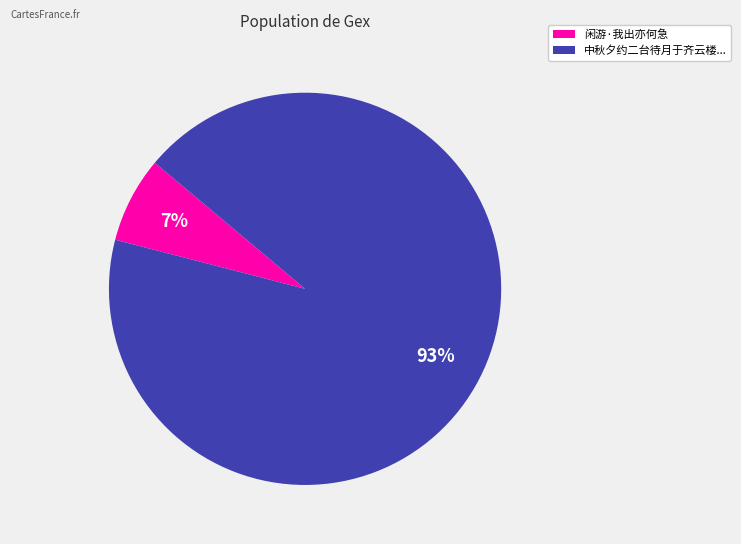

Do 闲游·我出亦何急 and 中秋夕约二台待月于齐云楼... together represent more than half of the pie?

Yes